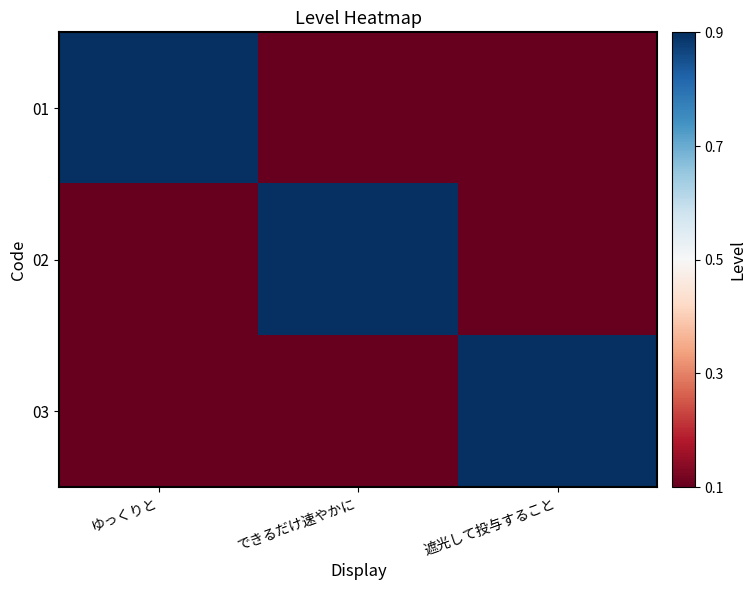

Reading right to left, what are all the values shown in this chart?

01: 遮光して投与すること=0.1	できるだけ速やかに=0.1	ゆっくりと=0.9
02: 遮光して投与すること=0.1	できるだけ速やかに=0.9	ゆっくりと=0.1
03: 遮光して投与すること=0.9	できるだけ速やかに=0.1	ゆっくりと=0.1